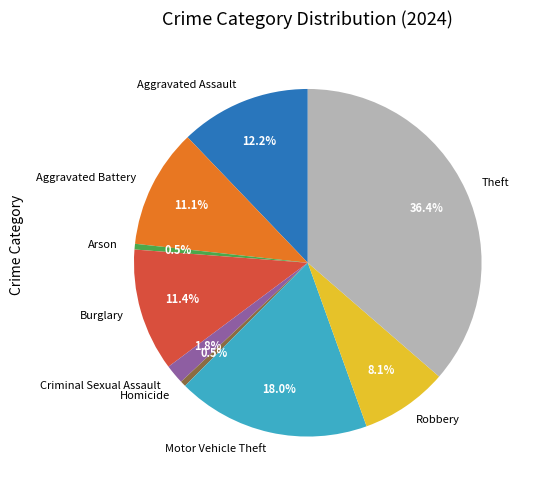

Is there a majority slice in this chart?

No